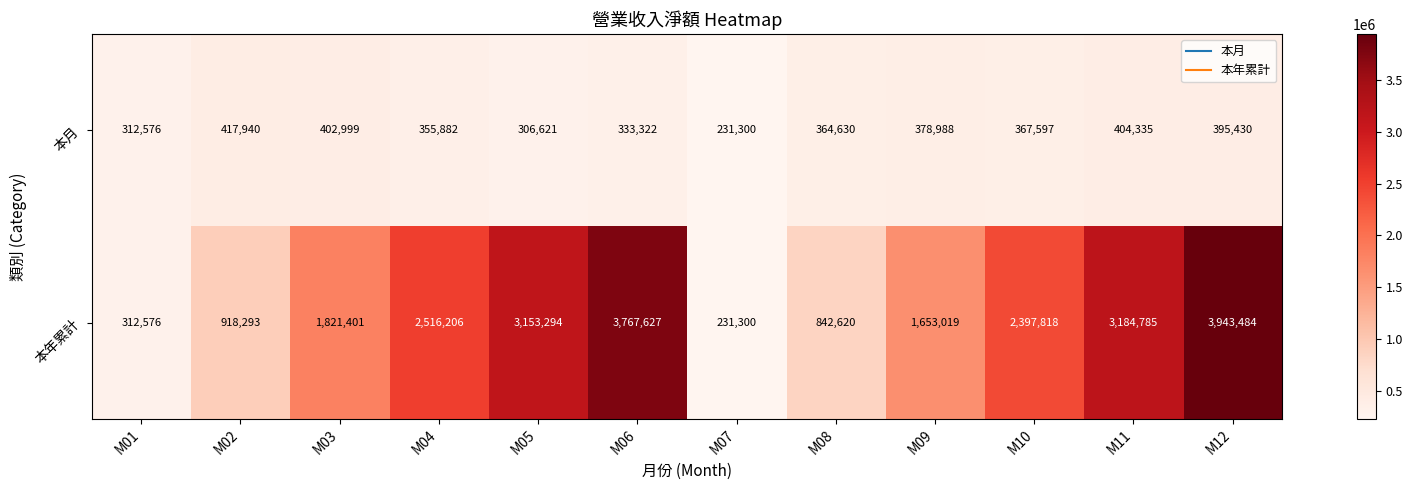

What is the sum of the 本年累計 values at M08 and M05?

3995914